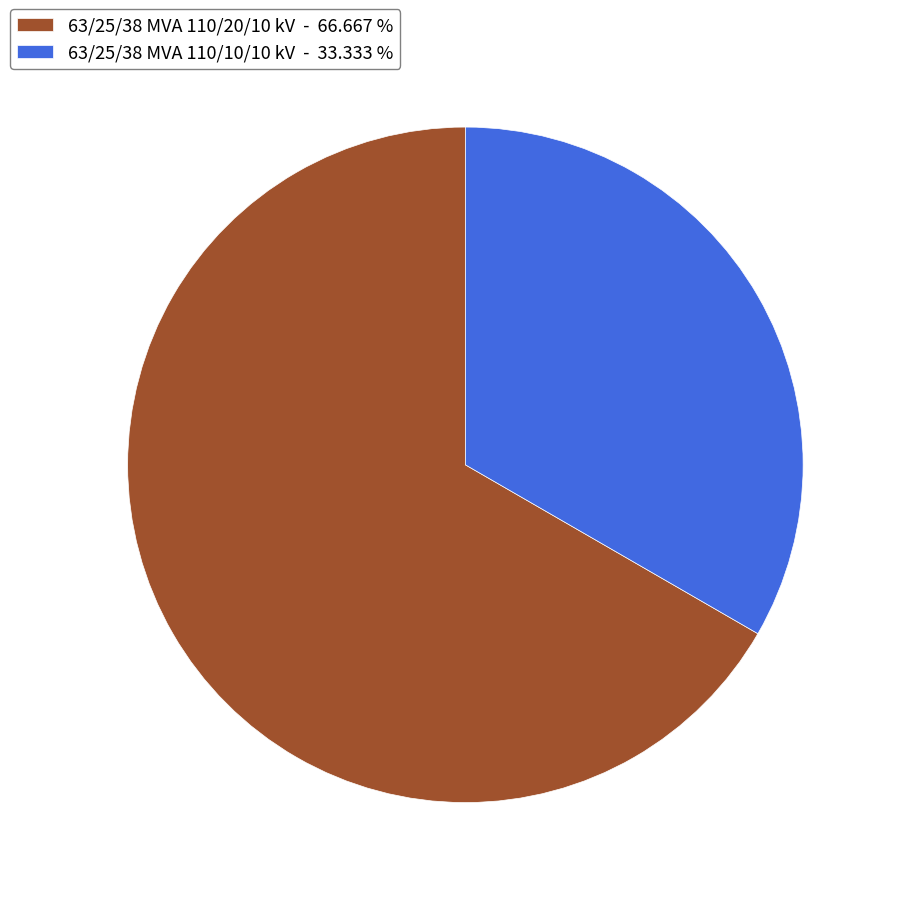

Rank the categories by value from highest to lowest.

63/25/38 MVA 110/20/10 kV, 63/25/38 MVA 110/10/10 kV